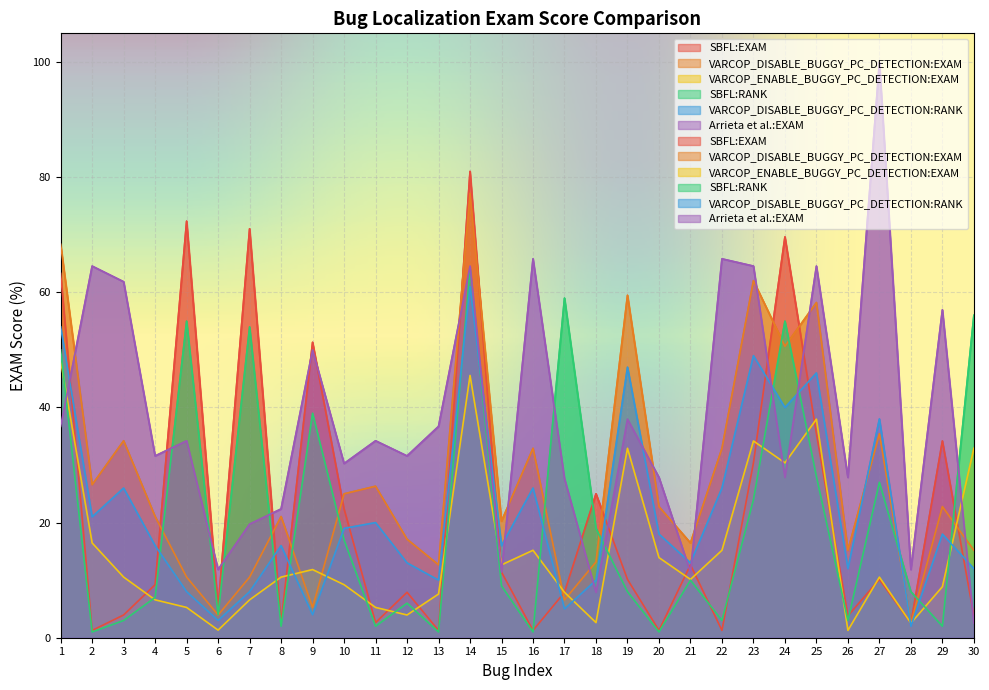

Reading left to right, transcribe all the data shown in this chart.

SBFL:EXAM: 63.3	1.3	4.0	9.2	72.4	5.3	71.0	2.6	51.3	22.4	2.6	7.9	1.3	81.0	11.4	1.3	7.9	25.0	10.1	1.3	12.7	1.3	30.4	69.6	35.4	3.8	10.1	2.5	34.2	3.8
VARCOP_DISABLE_BUGGY_PC_DETECTION:EXAM: 68.3	26.6	34.2	21.1	10.5	4.0	10.5	21.1	5.3	25.0	26.3	17.1	12.7	77.2	20.2	32.9	6.6	13.2	59.5	22.8	16.5	32.9	62.0	50.6	58.2	15.2	35.4	2.5	22.8	15.2
VARCOP_ENABLE_BUGGY_PC_DETECTION:EXAM: 48.1	16.5	10.5	6.6	5.3	1.3	6.6	10.5	11.8	9.2	5.3	4.0	7.6	45.6	12.7	15.2	7.9	2.6	32.9	13.9	10.1	15.2	34.2	30.4	38.0	1.3	10.5	2.5	8.9	32.9
SBFL:RANK: 50.0	1.0	3.0	7.0	55.0	4.0	54.0	2.0	39.0	17.0	2.0	6.0	1.0	64.0	9.0	1.0	59.0	19.0	8.0	1.0	10.0	3.0	24.0	55.0	28.0	3.0	27.0	8.0	2.0	56.0
VARCOP_DISABLE_BUGGY_PC_DETECTION:RANK: 54.0	21.0	26.0	16.0	8.0	3.0	8.0	16.0	4.0	19.0	20.0	13.0	10.0	61.0	16.0	26.0	5.0	10.0	47.0	18.0	13.0	26.0	49.0	40.0	46.0	12.0	38.0	2.0	18.0	12.0
Arrieta et al.:EXAM: 36.7	64.6	61.8	31.6	34.2	11.8	19.7	22.4	50.0	30.3	34.2	31.6	36.7	64.6	11.4	65.8	27.6	7.9	38.0	27.9	11.4	65.8	64.6	27.9	64.6	27.9	100.0	11.8	57.0	2.5